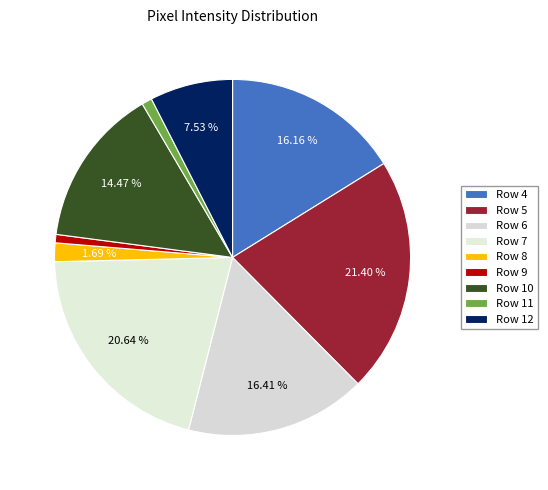

To the nearest percent, what is the difference between the Row 7 and Row 9 slice percentages?

20%